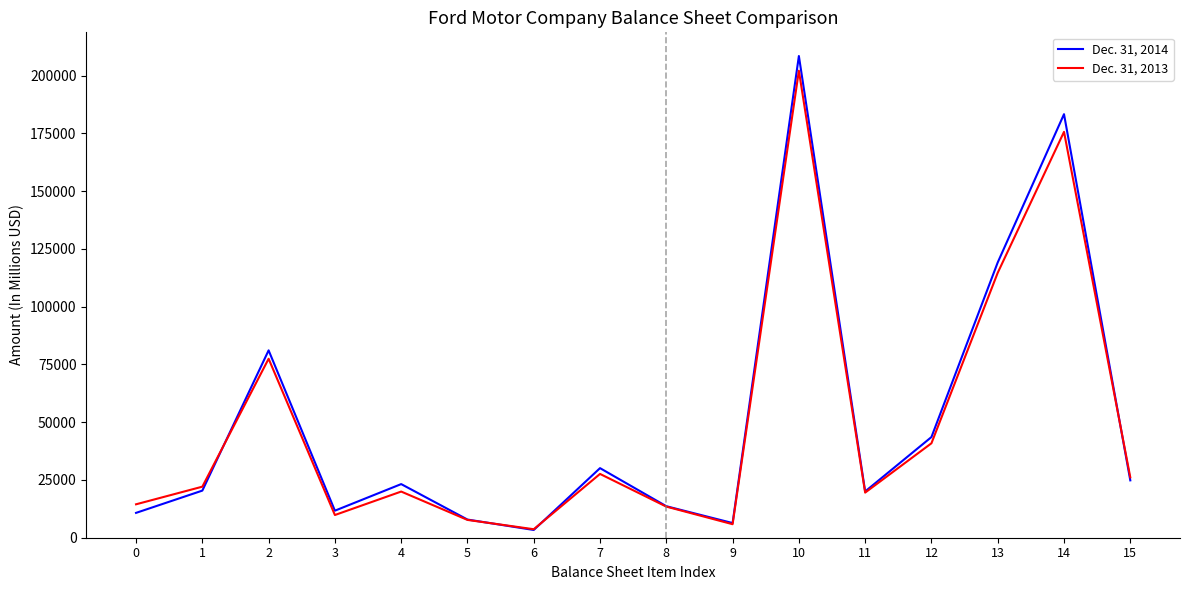

Where is the first local minimum for Dec. 31, 2014?

3